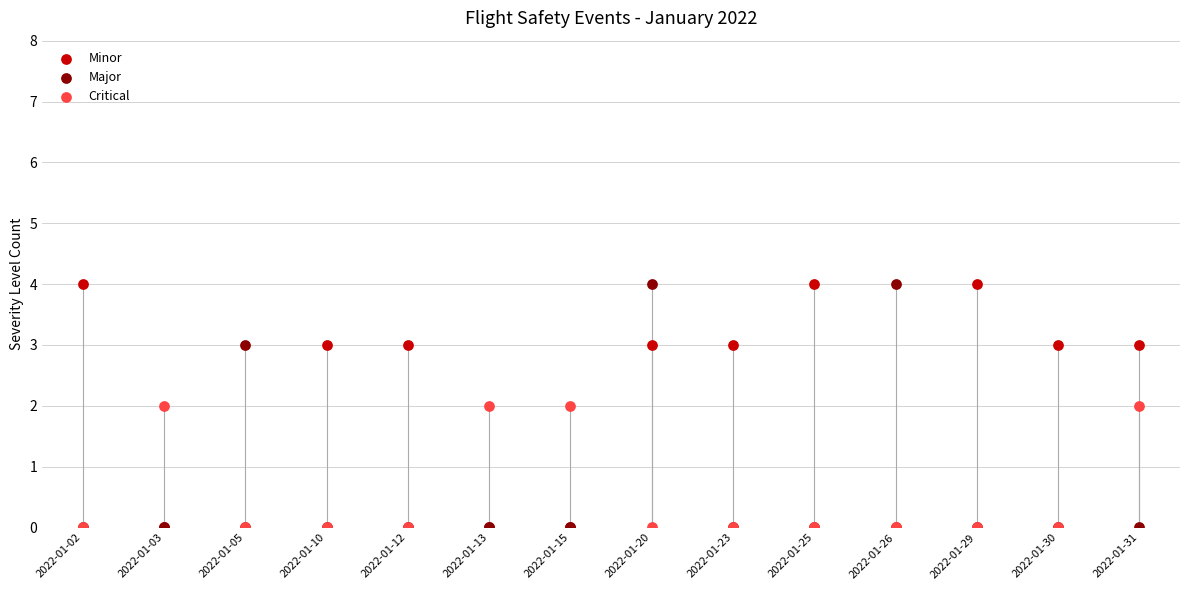

Is the value of Minor at 2022-01-23 greater than the value of Critical at 2022-01-23?

Yes